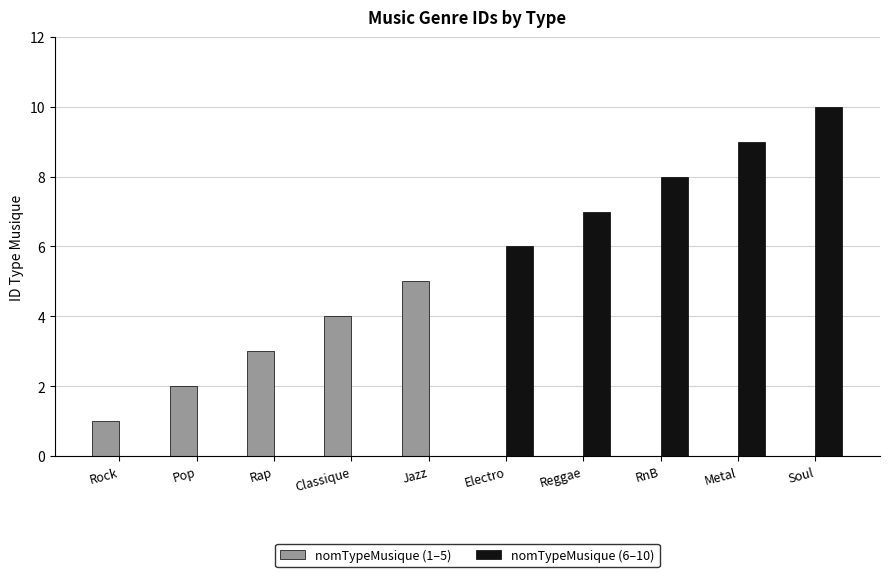

Between Classique and Electro, which series saw the biggest shift?

nomTypeMusique (6–10)